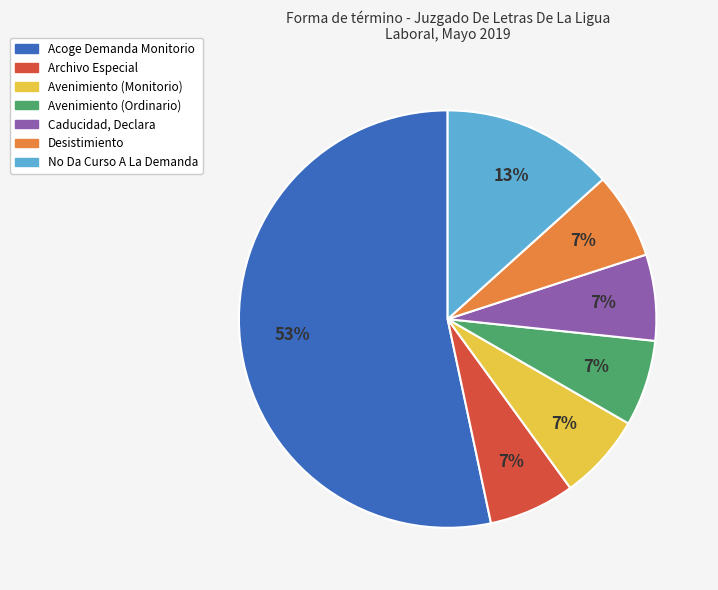

Is it true that Archivo Especial is 7% of the pie?

True